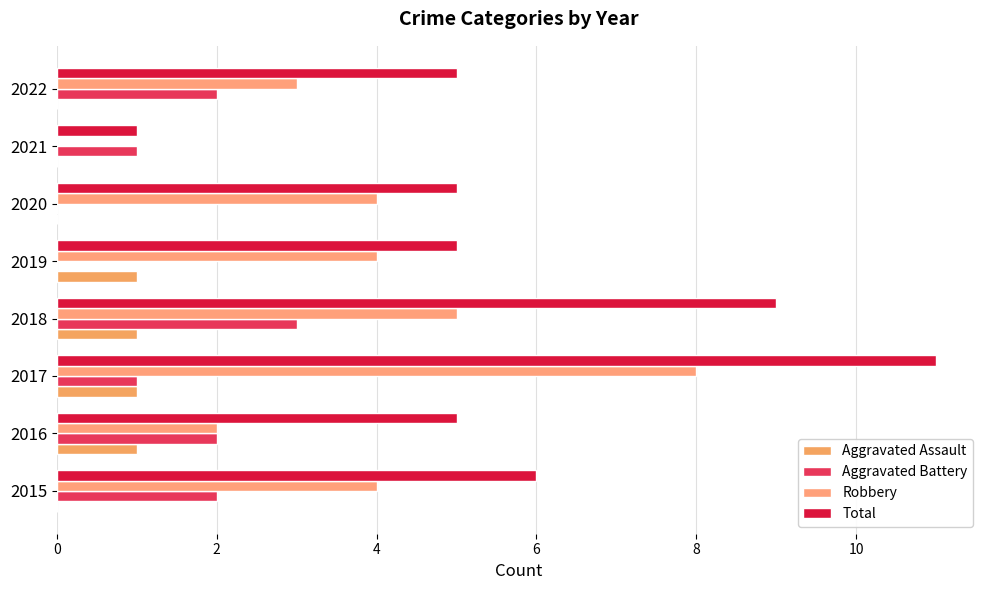

How many positive values does the Robbery series have?

7